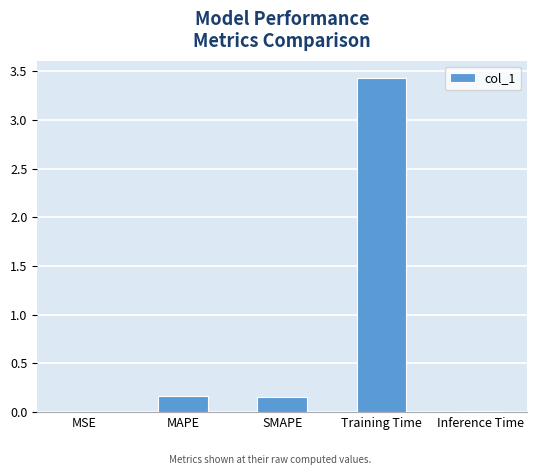

True or false: the data shows 0.2 at SMAPE.

True